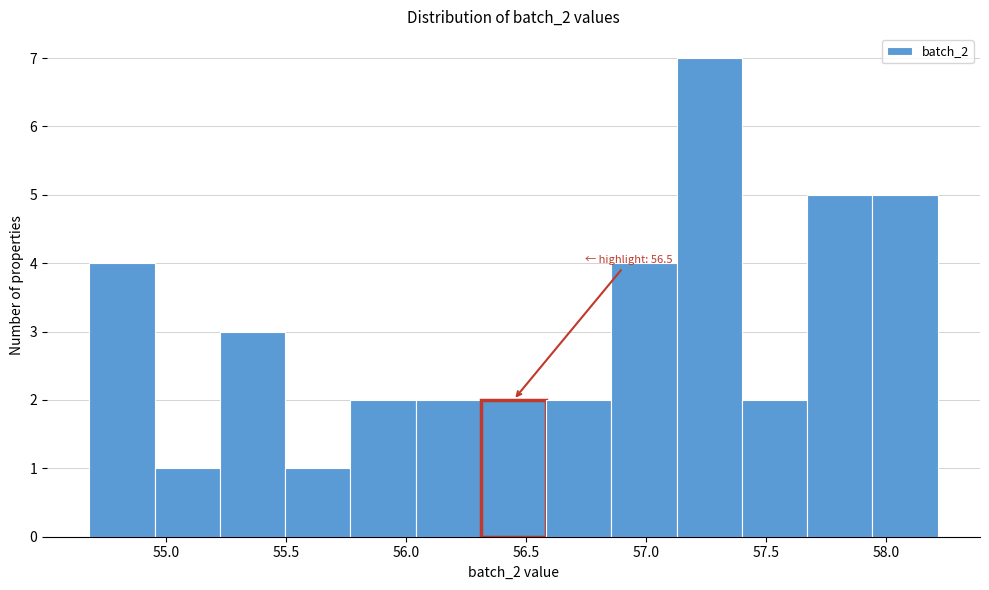

Which range on the x-axis has the tallest bar?

57.15 to 57.40